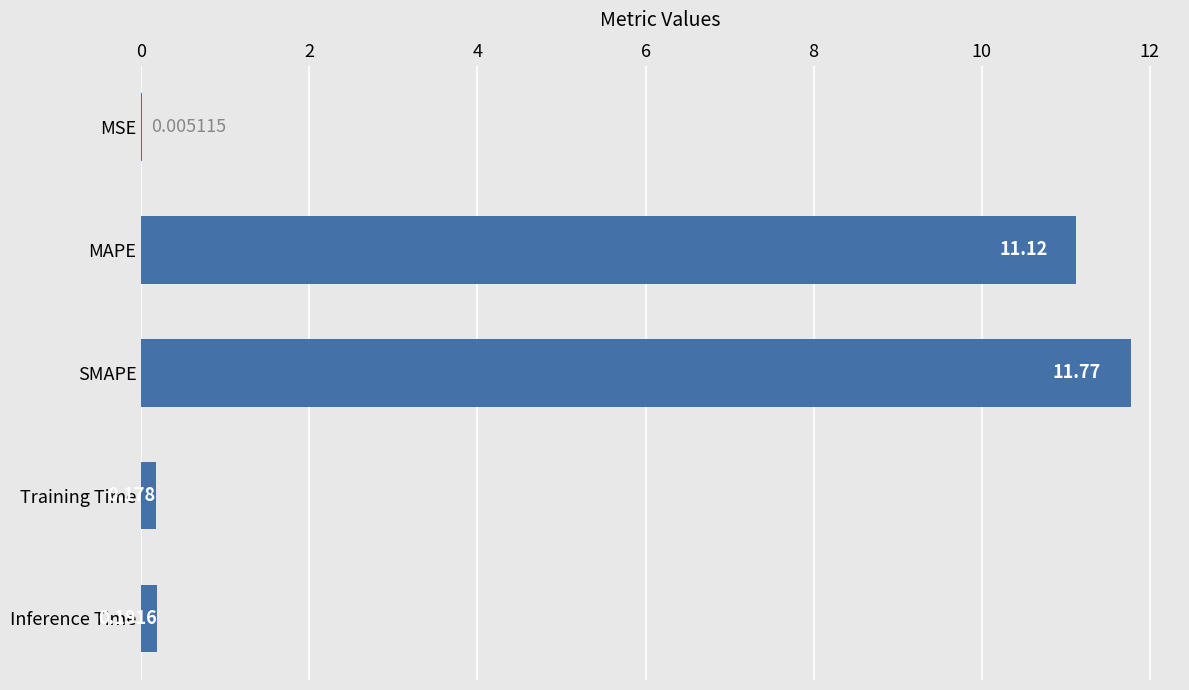

At which label is the value closest to 5?

Inference Time